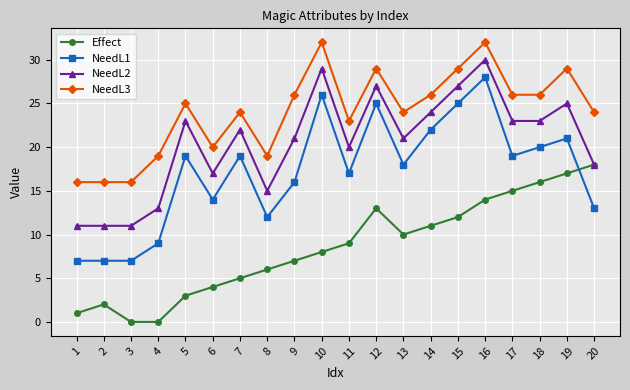

How many times do NeedL1 and Effect cross each other?

1